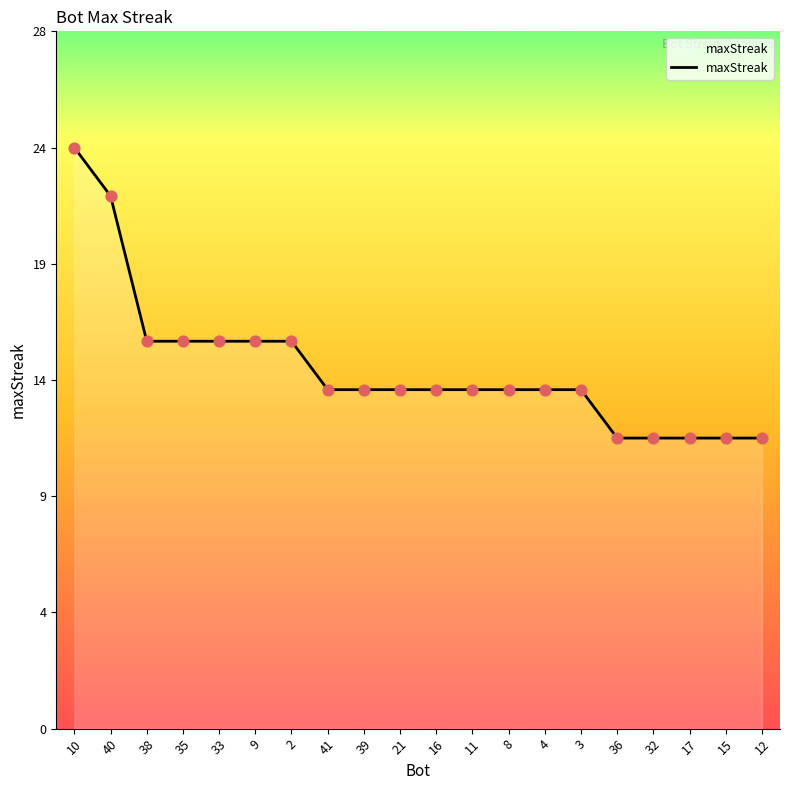

Does the chart have visible grid lines?

No